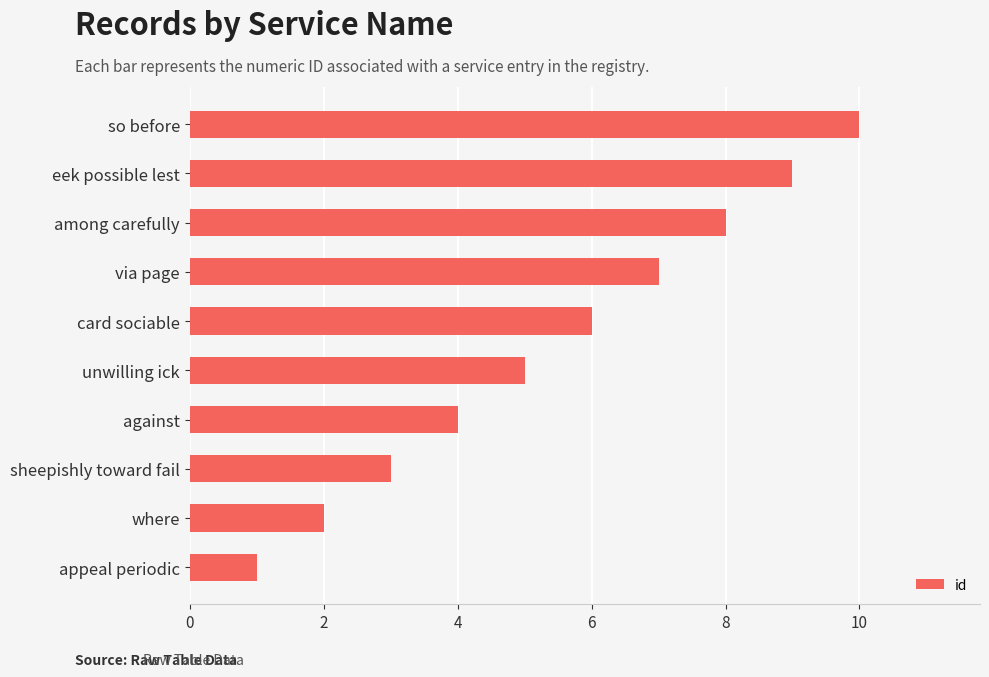

What is the difference between the values at via page and so before?

3